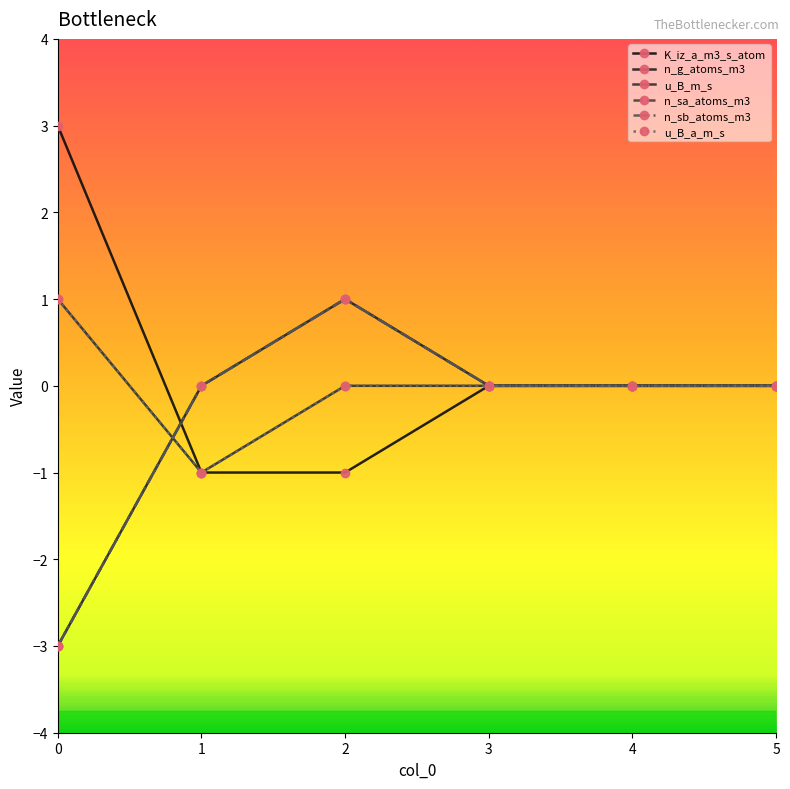

What is the lowest value of the u_B_m_s series?

-1